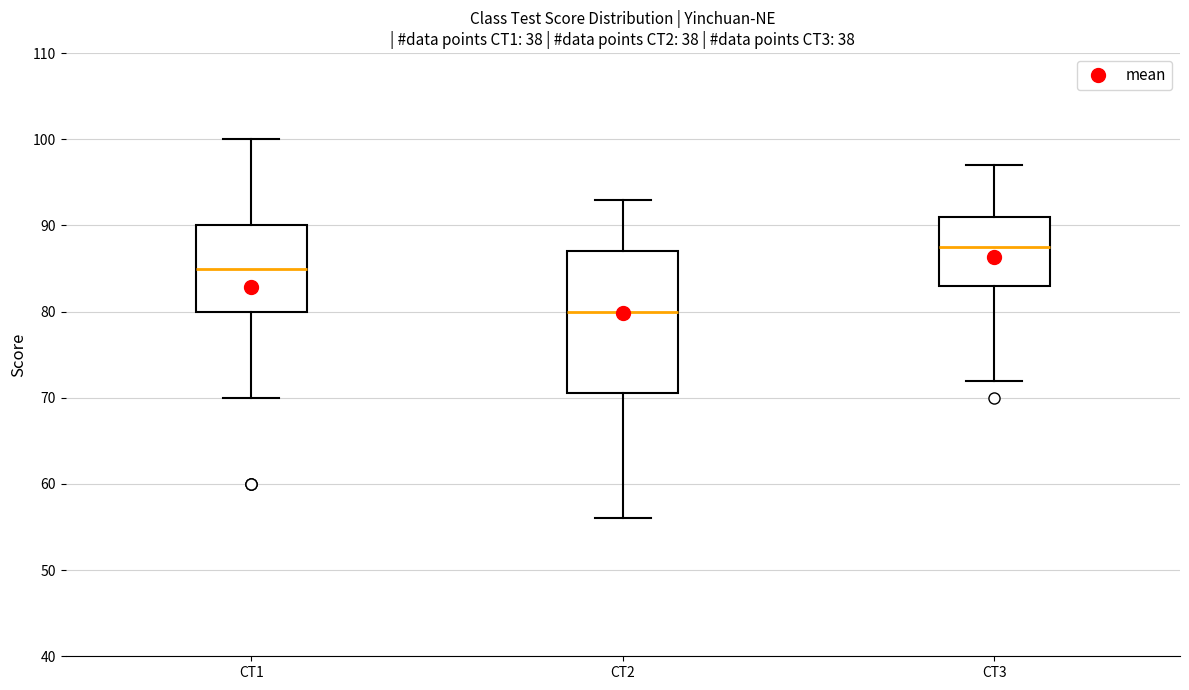

Reading left to right, read every box against the y-axis: the position of its median line, the range the box covers, and the ends of its whiskers. The values are not printed on the chart, so give them approximately, as read against the axis.

CT1: median 85, box 80 to 90, whiskers 70 to 100
CT2: median 80, box 71 to 87, whiskers 56 to 93
CT3: median 88, box 83 to 91, whiskers 72 to 97